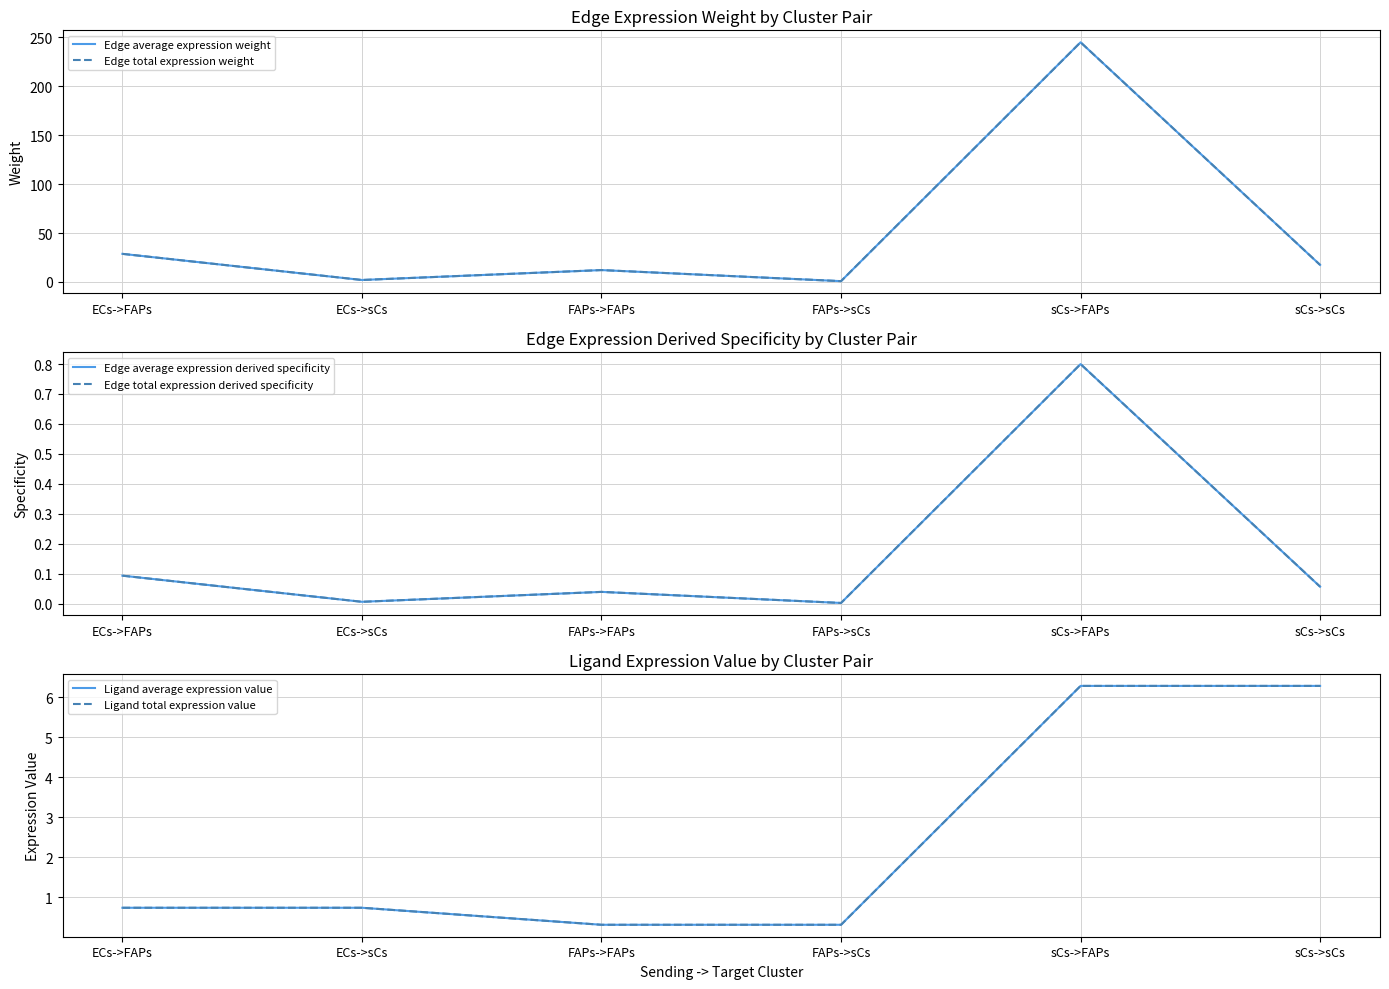

How many data points does each series have?

6